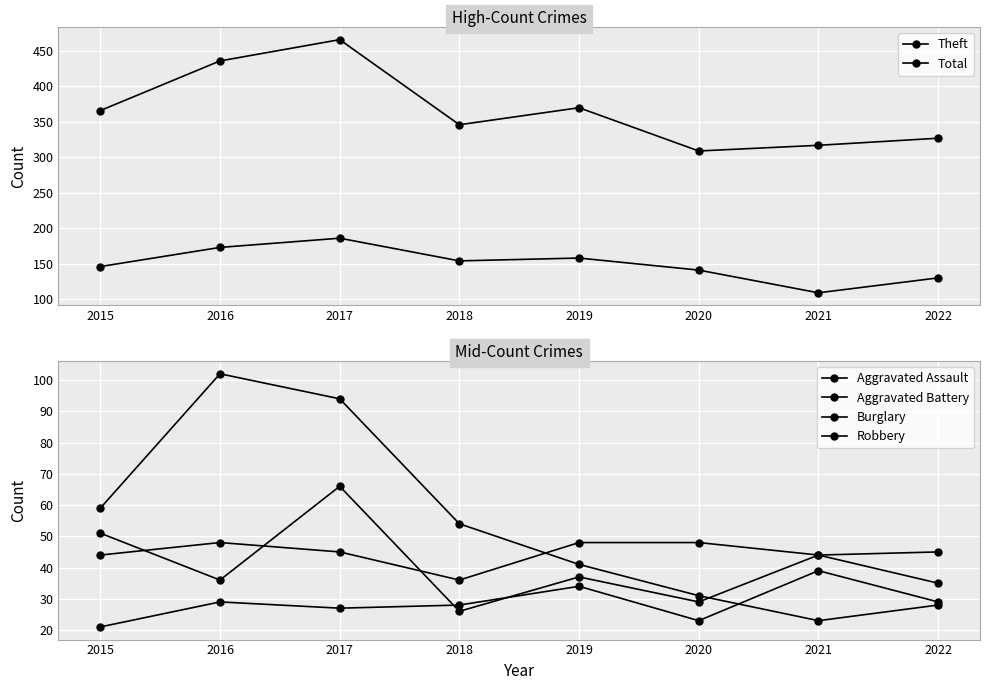

What is the difference between the second highest and minimum values in the Aggravated Battery series?

12